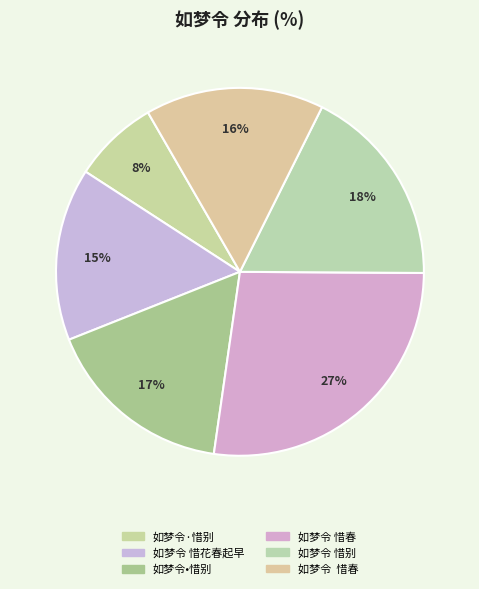

Count the number of slices in the pie.

6